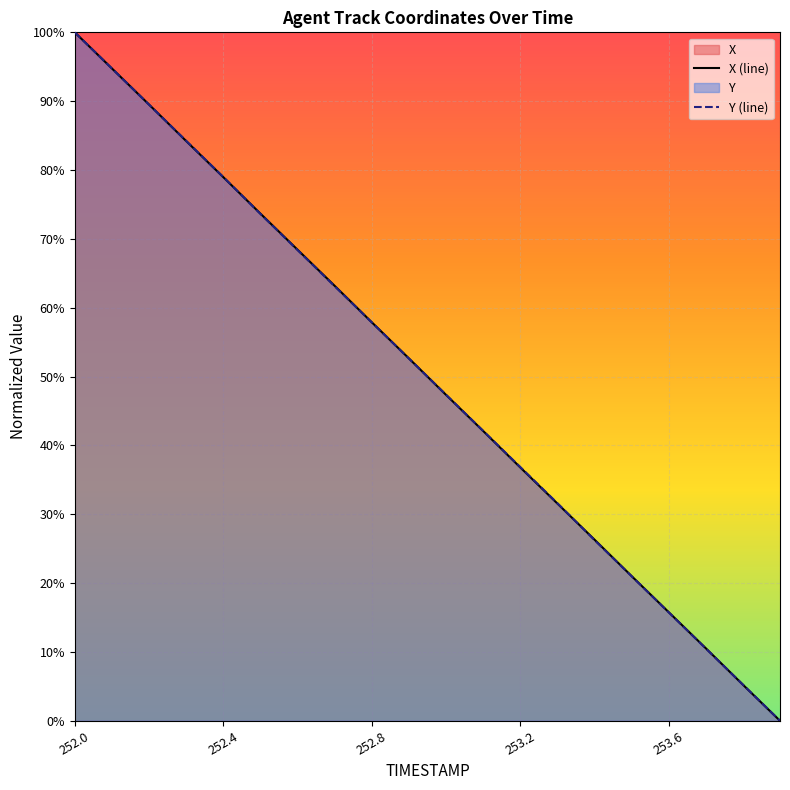

Does the chart display data point markers on the line(s)?

No